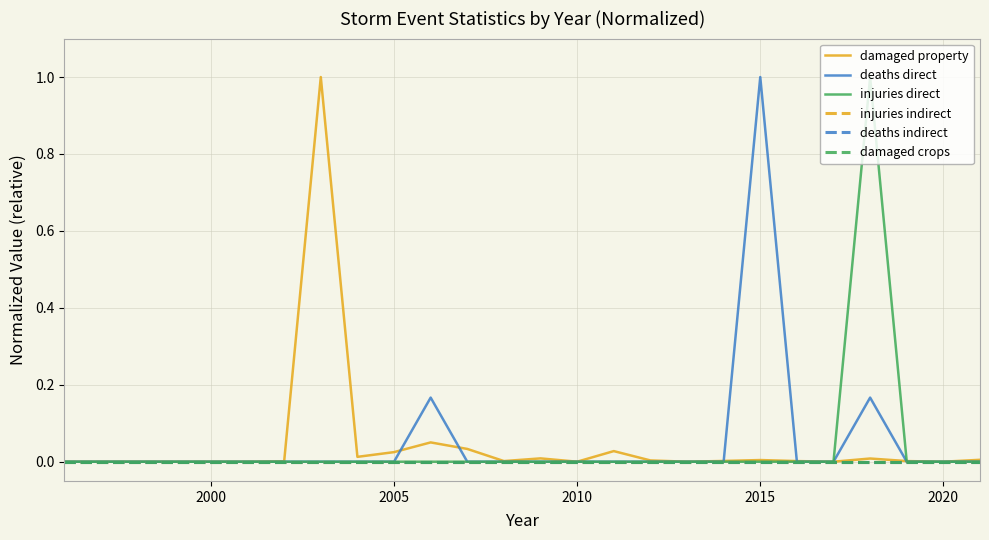

Does the chart display data point markers on the line(s)?

No